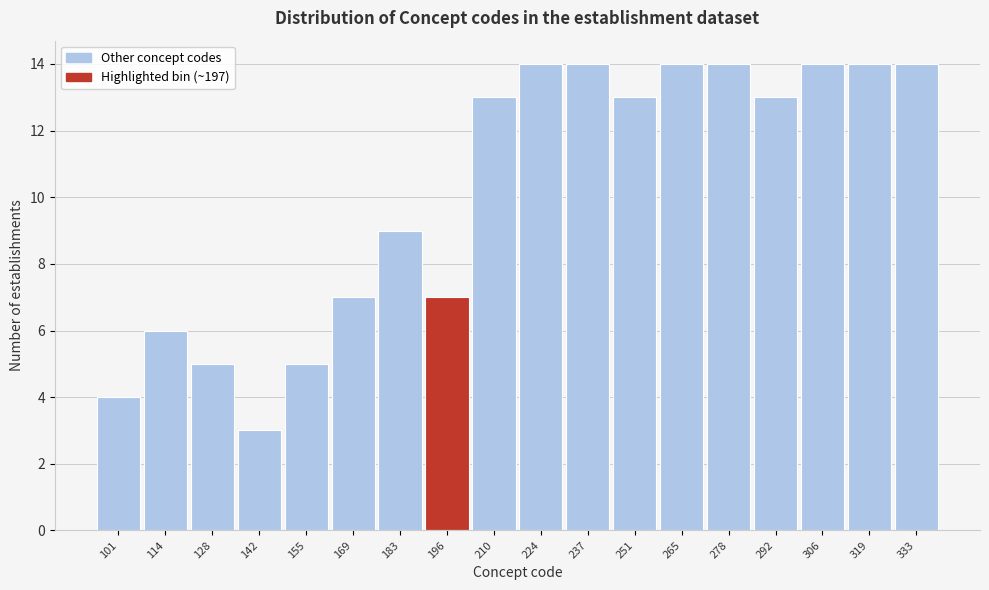

Reading right to left, extract all data points from this chart.

14	14	14	13	14	14	13	14	14	13	7	9	7	5	3	5	6	4